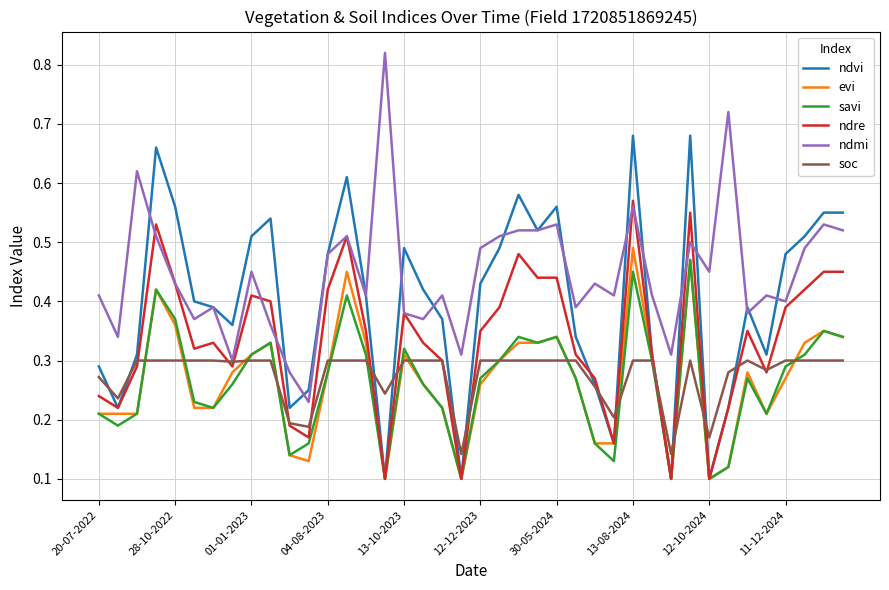

Which series has the largest total across all categories?

ndmi